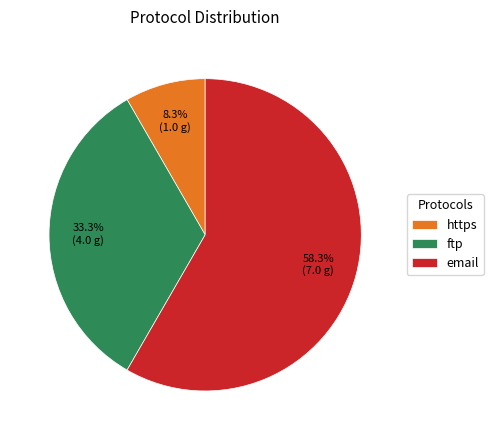

Rank the categories by value from highest to lowest.

email, ftp, https